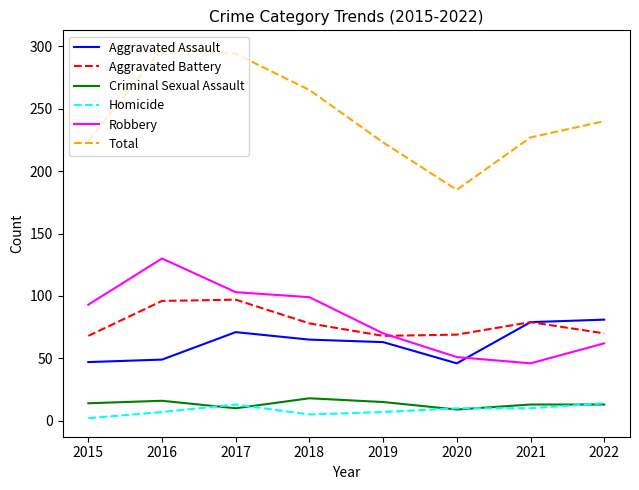

What is the smallest value displayed?

2